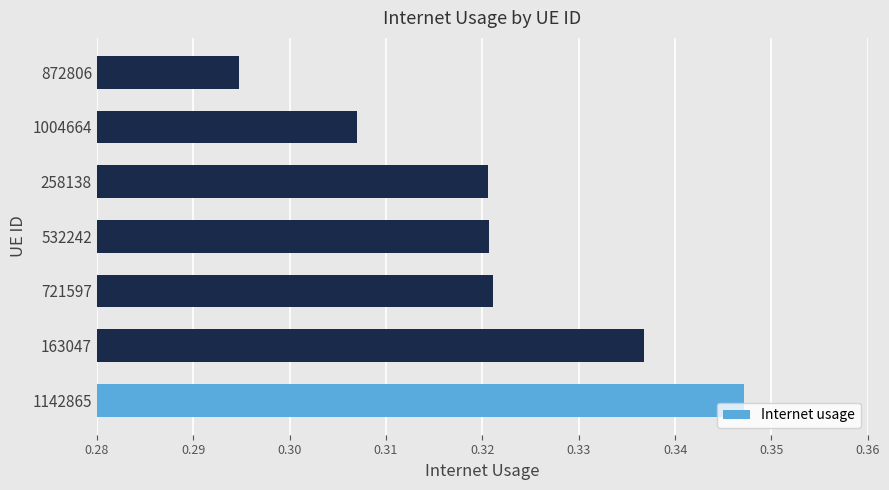

Which label corresponds to the largest value in the chart?

1142865